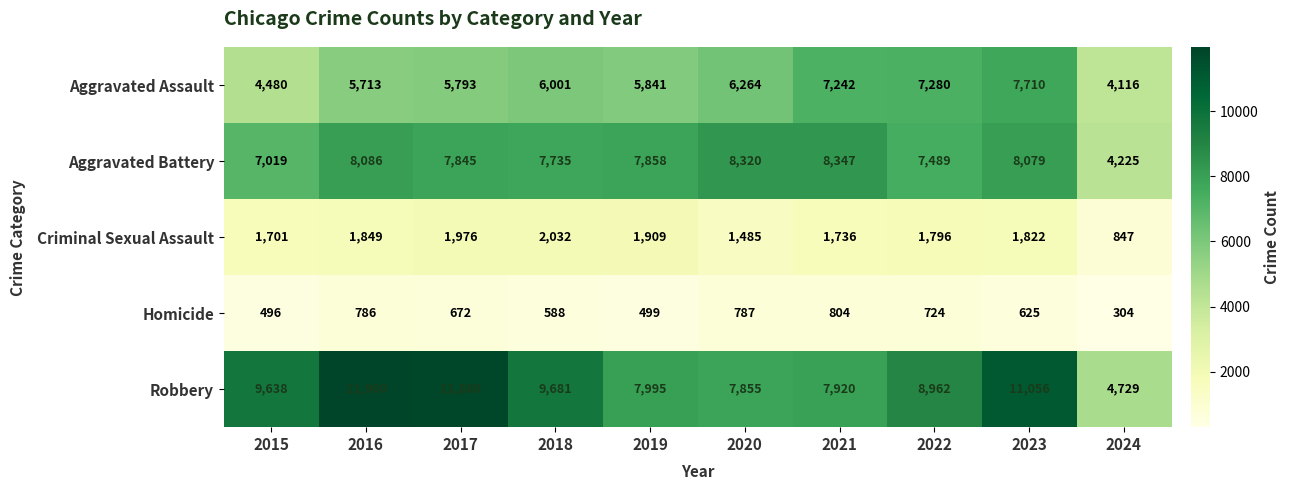

What is the difference between the Robbery values at 2018 and 2017?

2199